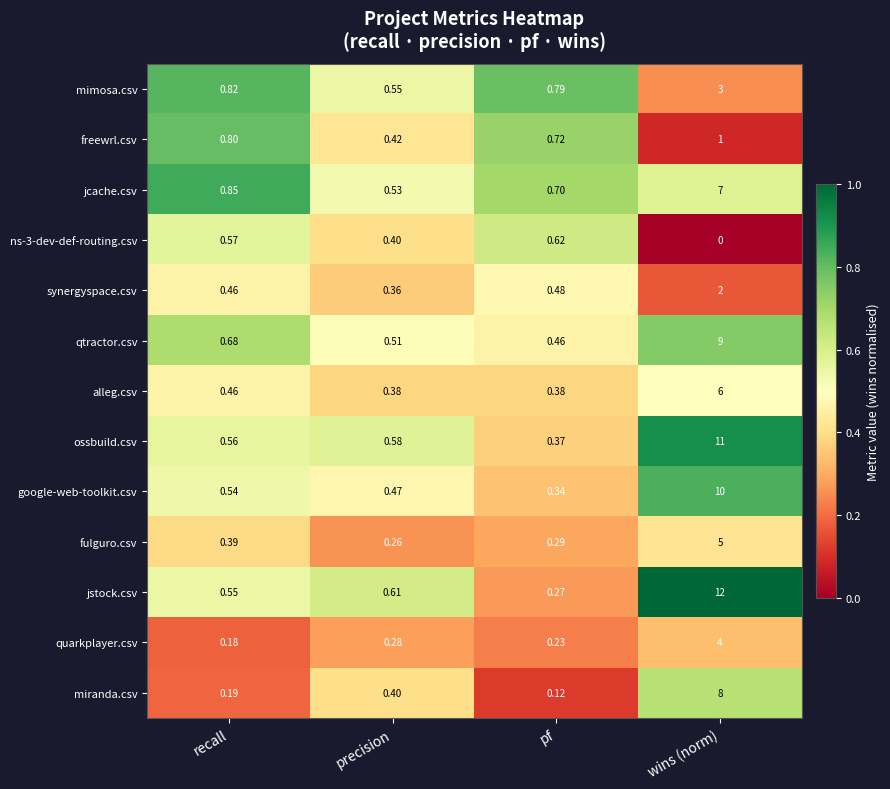

Rank the series by their maximum value, from highest to lowest.

jstock.csv, ossbuild.csv, google-web-toolkit.csv, qtractor.csv, miranda.csv, jcache.csv, alleg.csv, fulguro.csv, quarkplayer.csv, mimosa.csv, synergyspace.csv, freewrl.csv, ns-3-dev-def-routing.csv